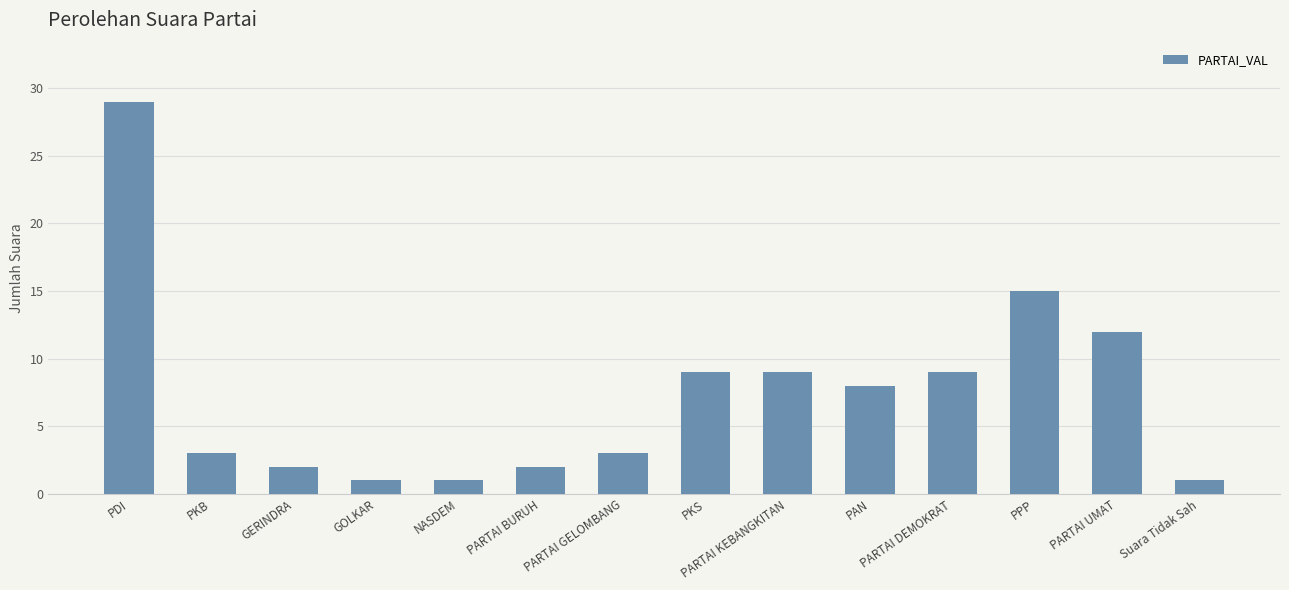

Count the number of data series in this chart.

1